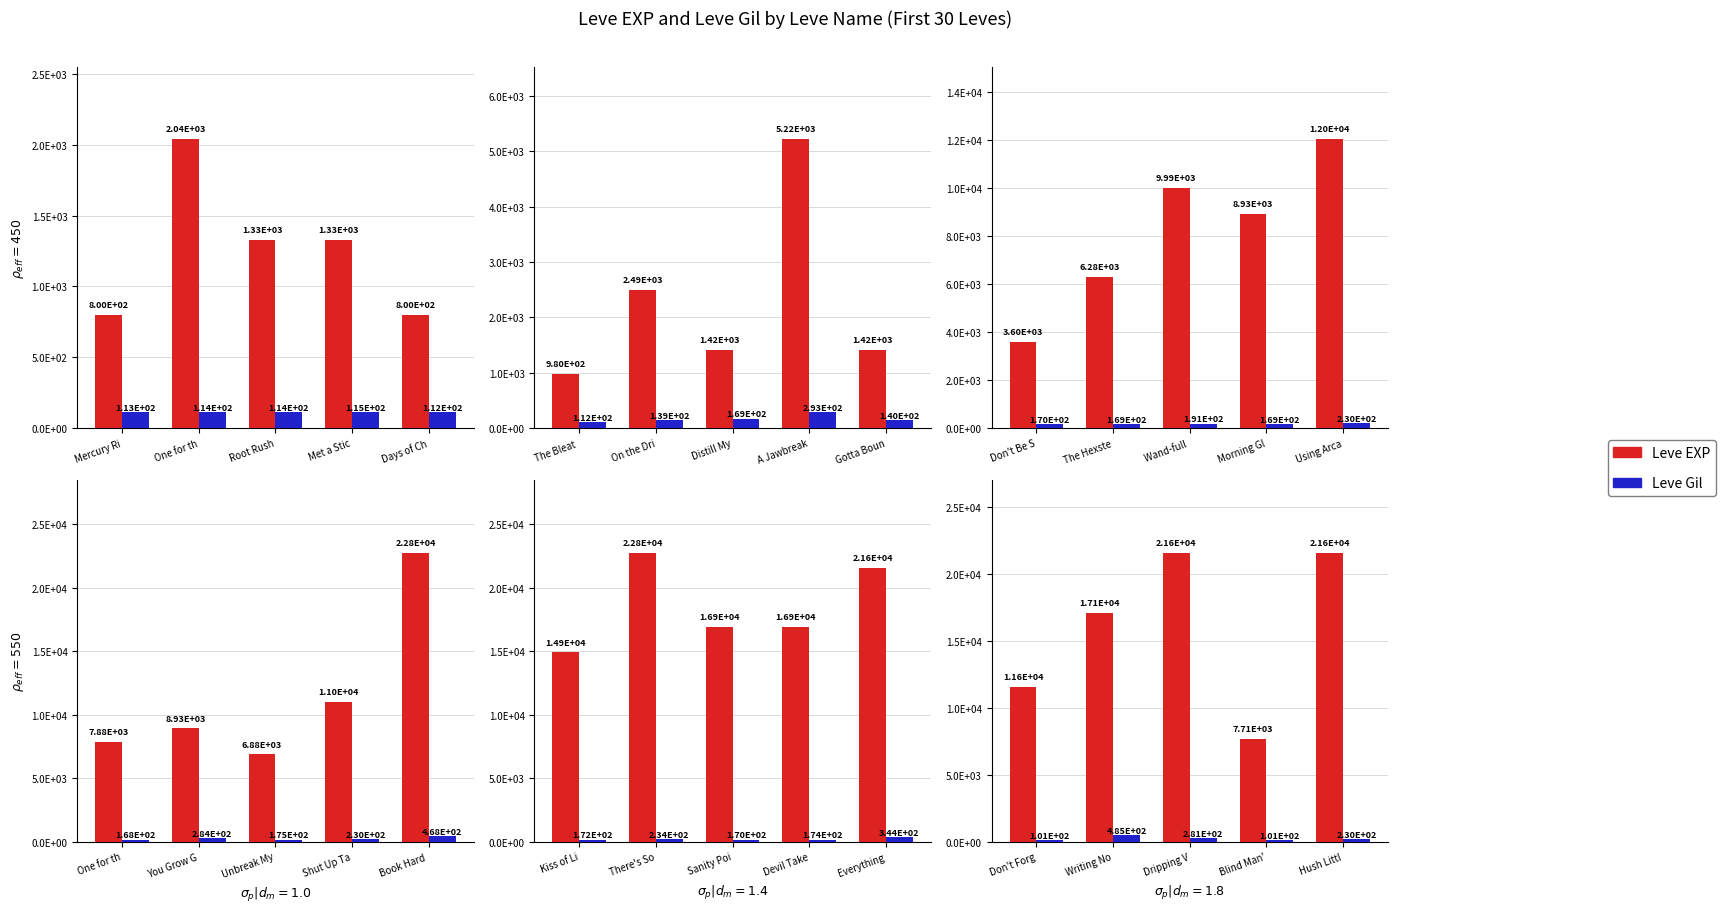

Rank the series by their average value, from lowest to highest.

Leve Gil, Leve EXP